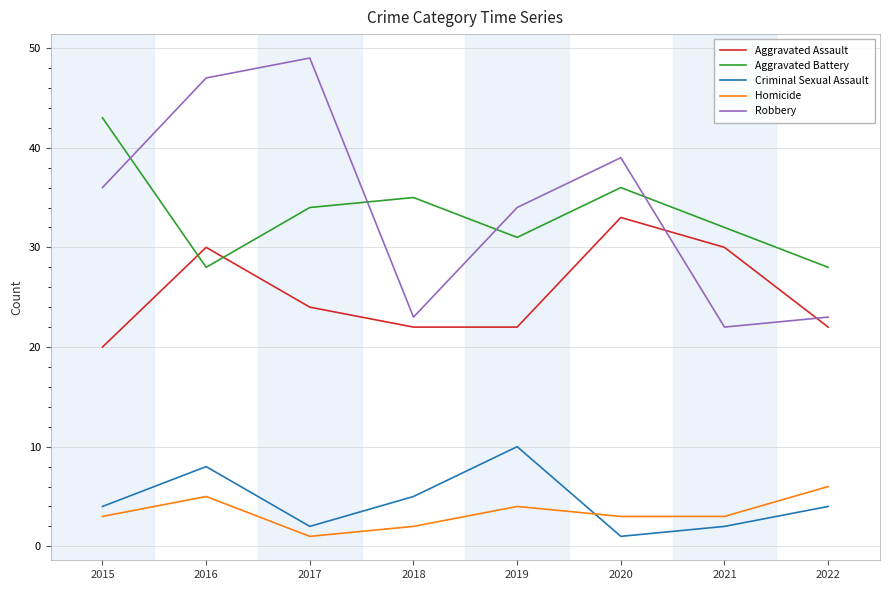

Between 2016 and 2022, which series saw the biggest shift?

Robbery